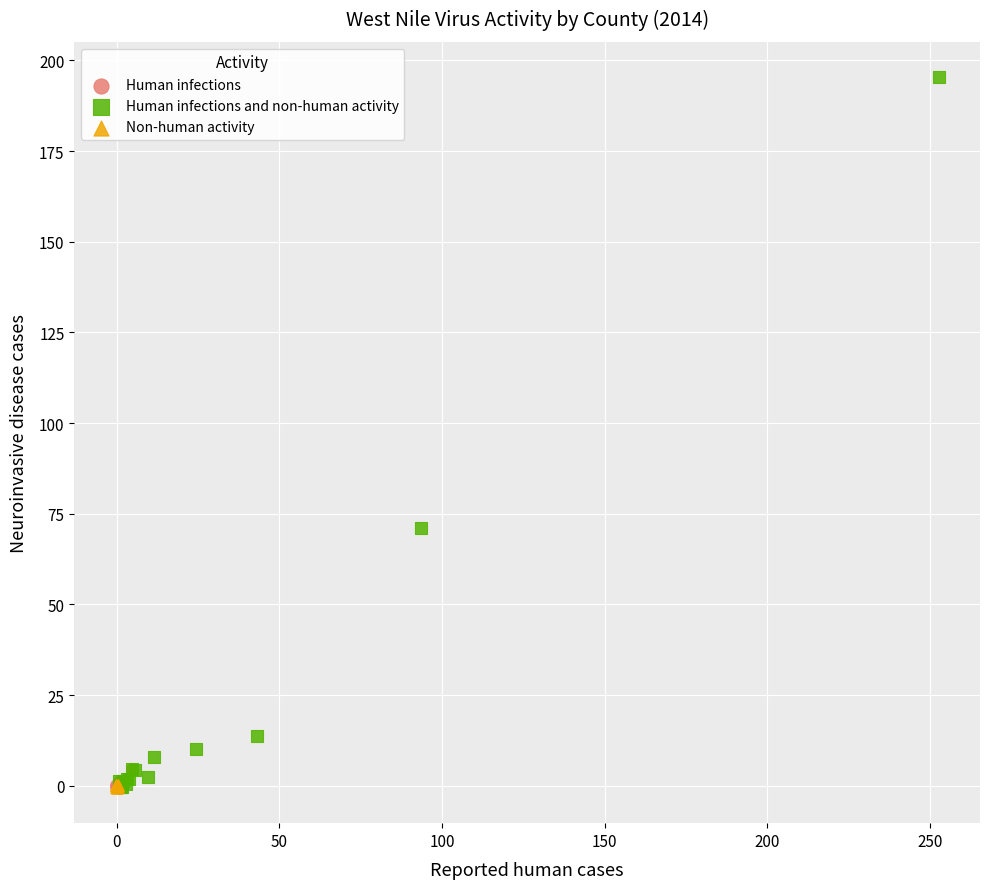

Which series has the largest Y range (max minus min)?

Human infections and non-human activity